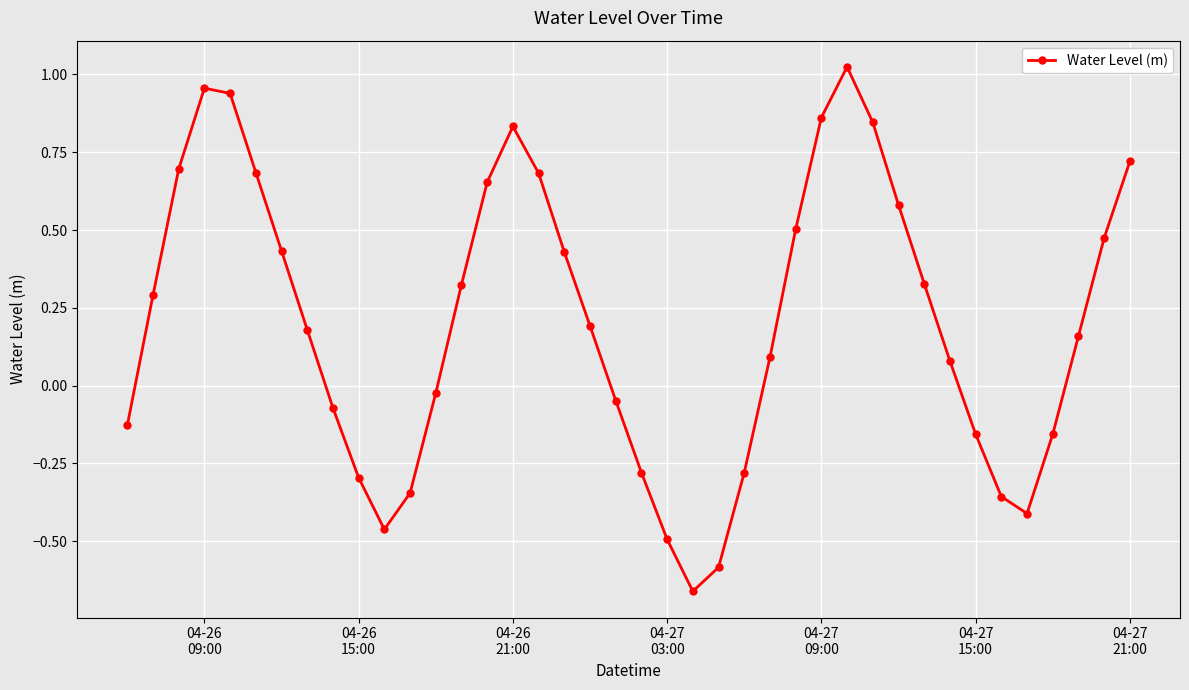

Count the number of values greater than 0.

24